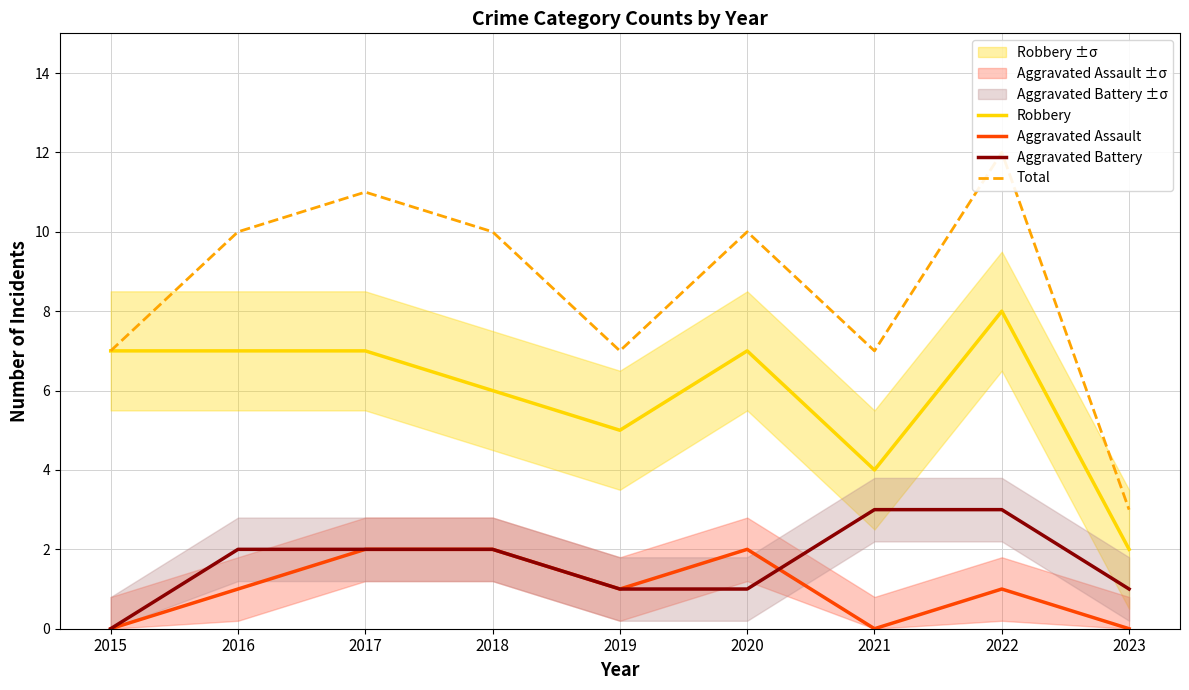

What is the average value of the Total series?

9